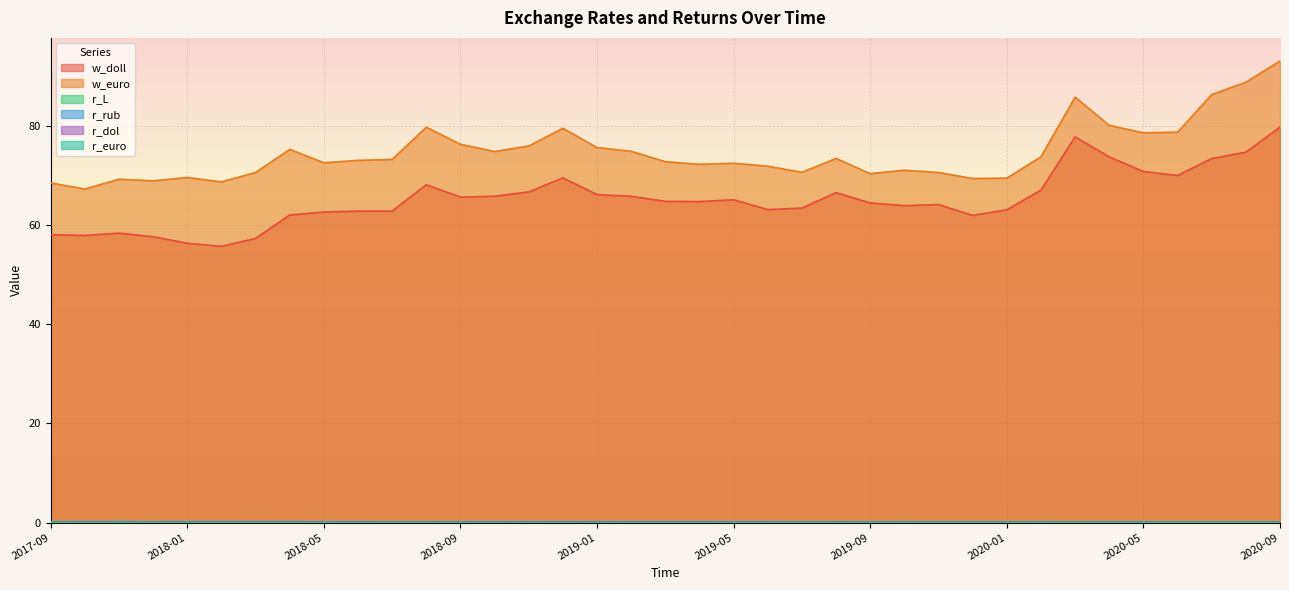

True or false: w_doll and w_euro cross at least once.

False